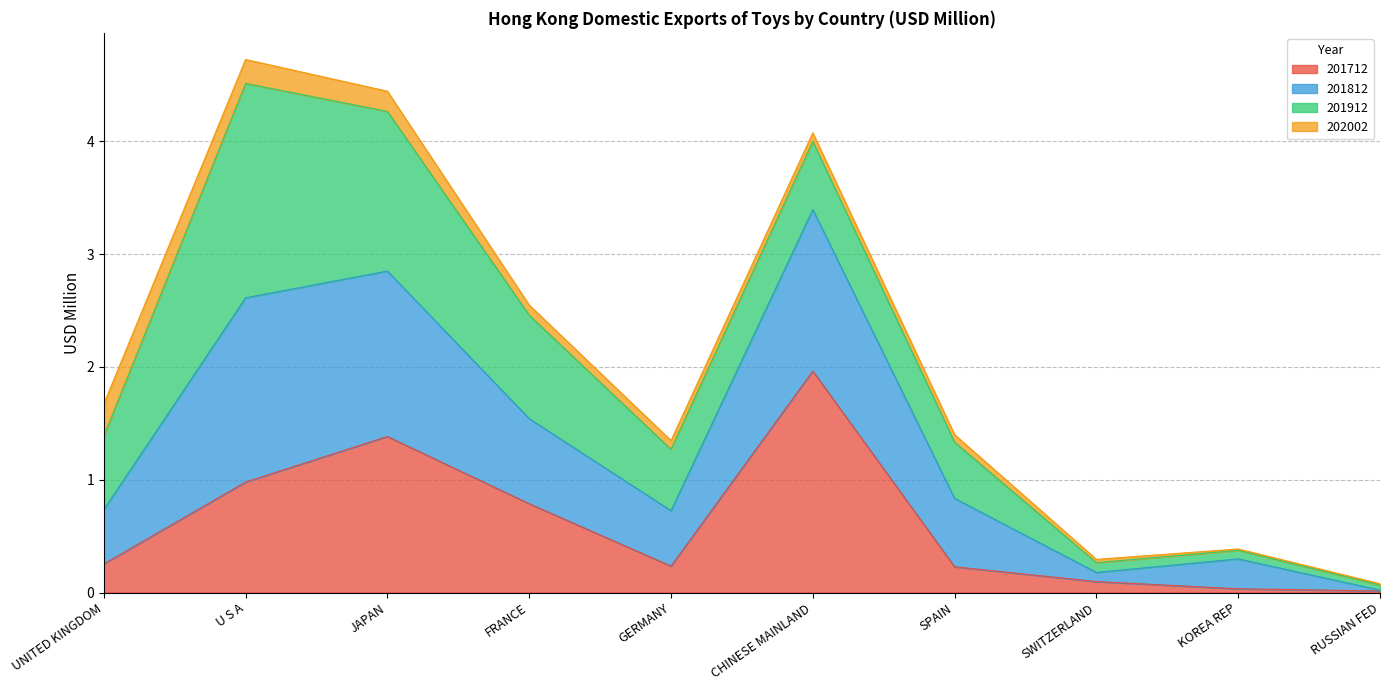

At which label does 201712 reach its peak?

CHINESE MAINLAND